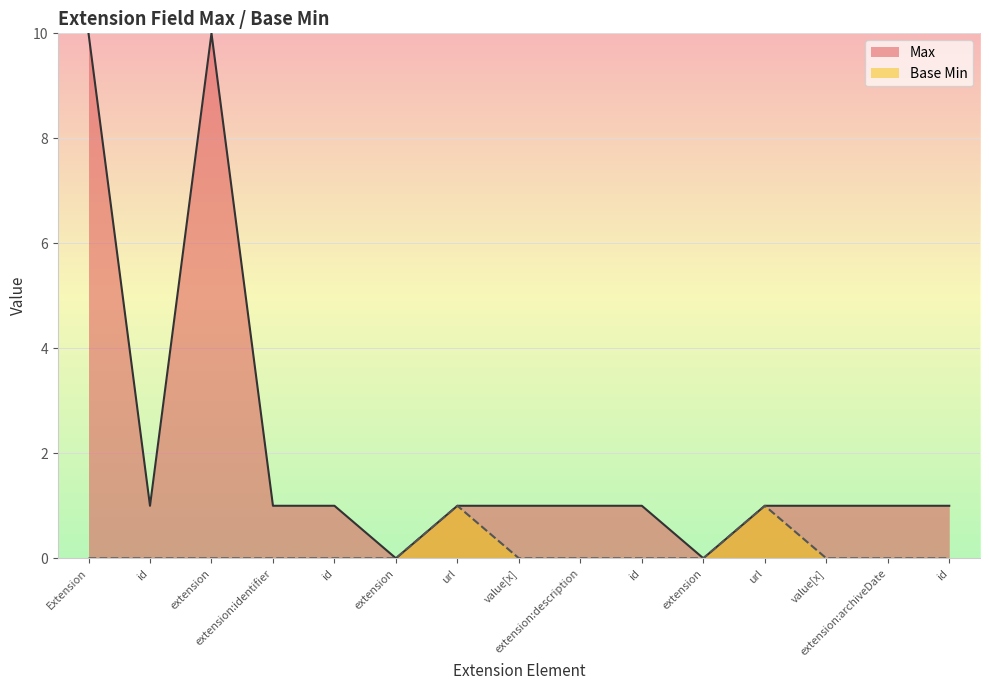

True or false: Max and Base Min cross at least once.

False